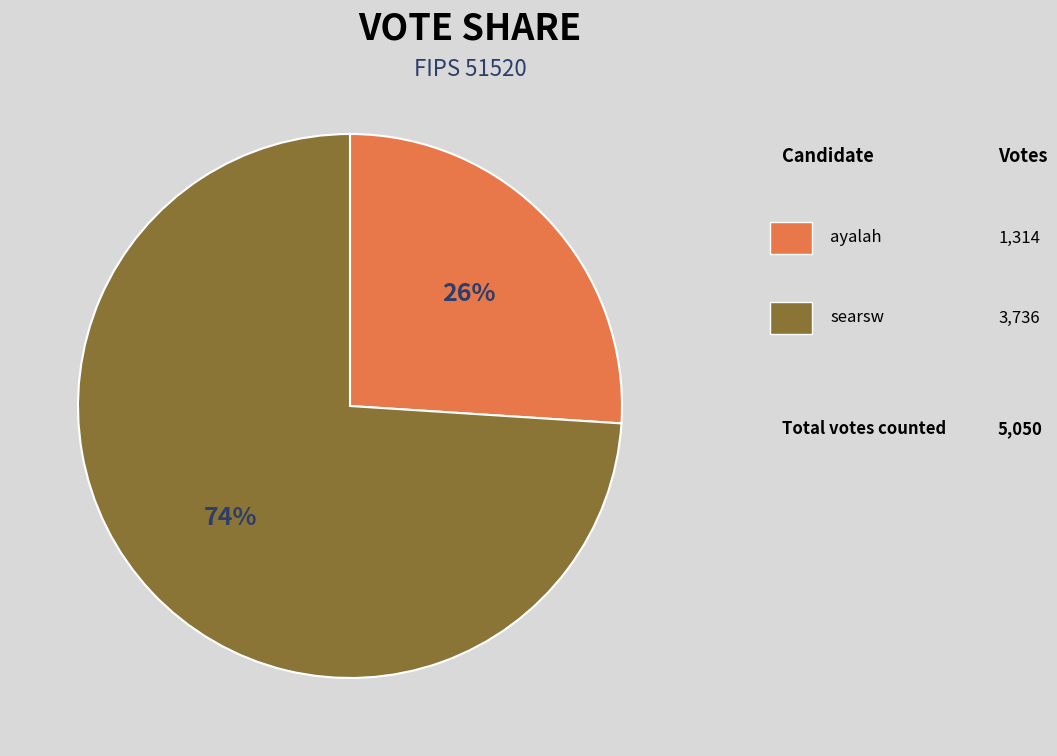

Is there any slice that represents more than half of the pie?

Yes